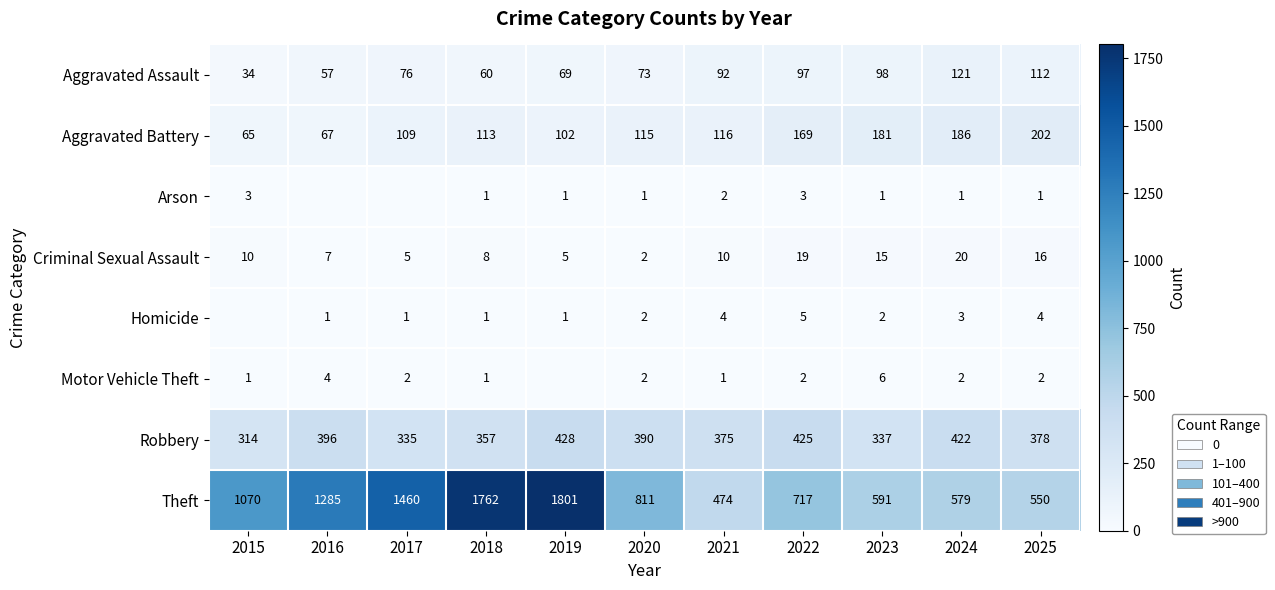

Is the value of Motor Vehicle Theft at 2021 greater than the value of Robbery at 2016?

No